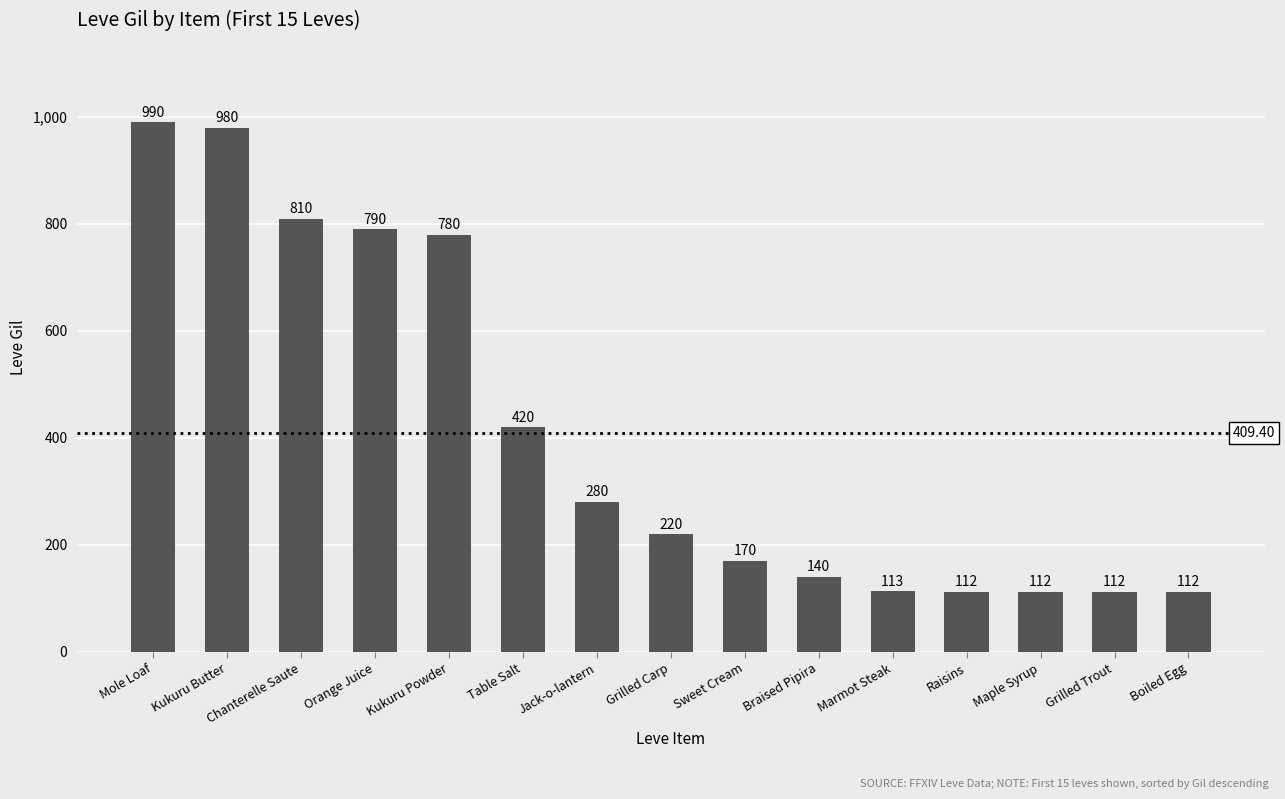

What is the minimum value shown in the chart?

112